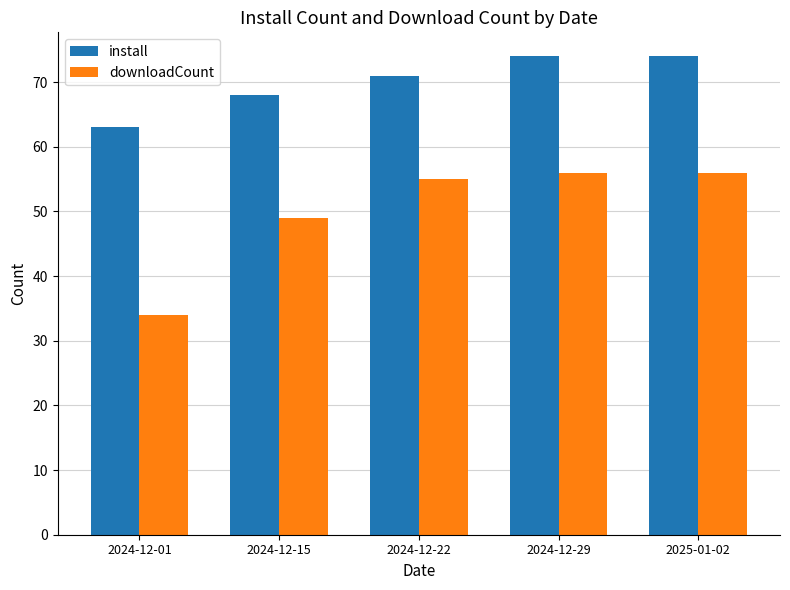

What is the difference between the maximum and minimum values in the downloadCount series?

22